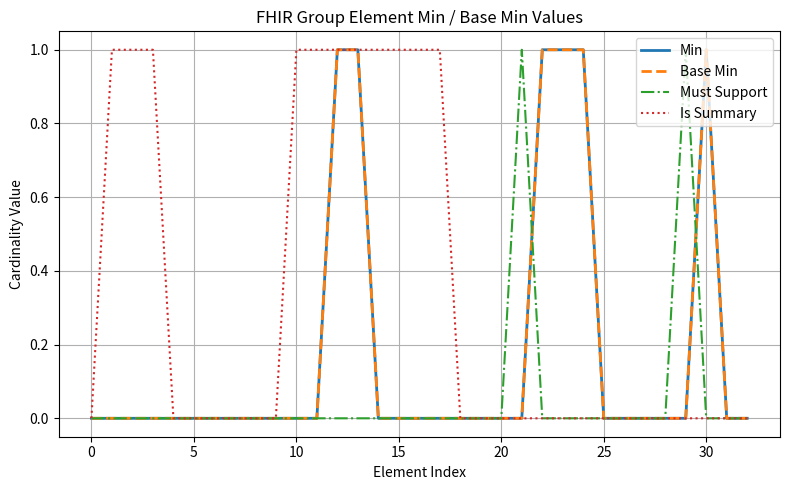

What is the label of the 14th point from the right?

19